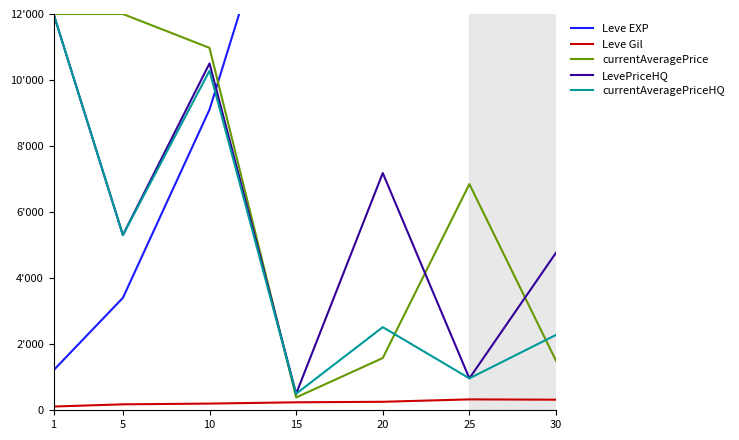

What value does the currentAveragePriceHQ series have at 25?

966.2